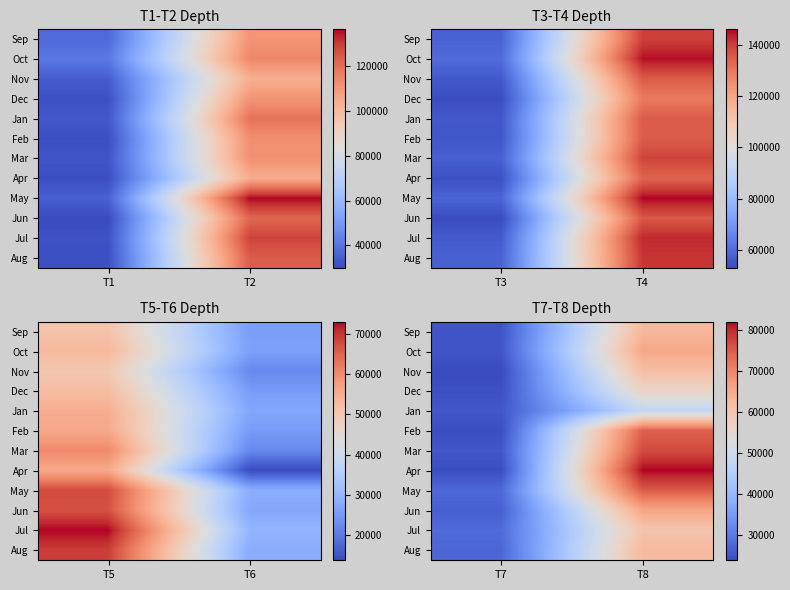

Count the number of categories in the chart.

2